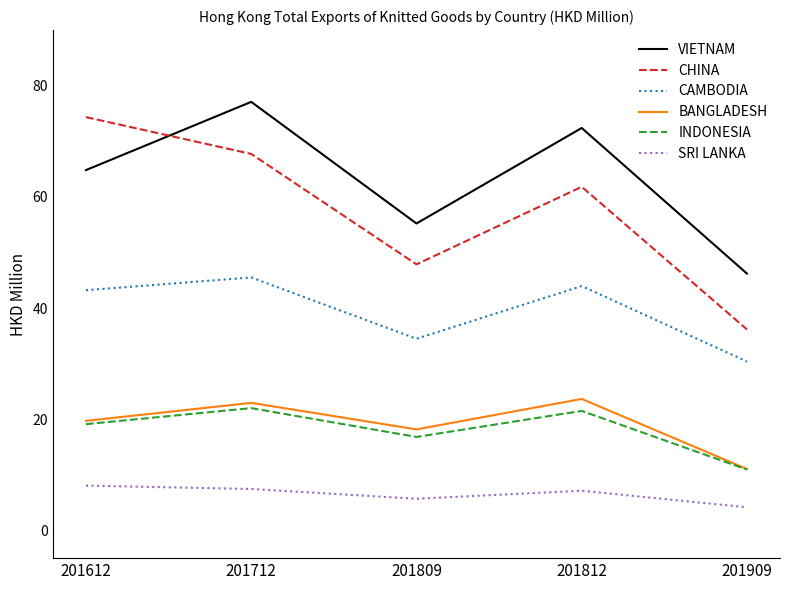

Which series changed the most between 201712 and 201809?

VIETNAM